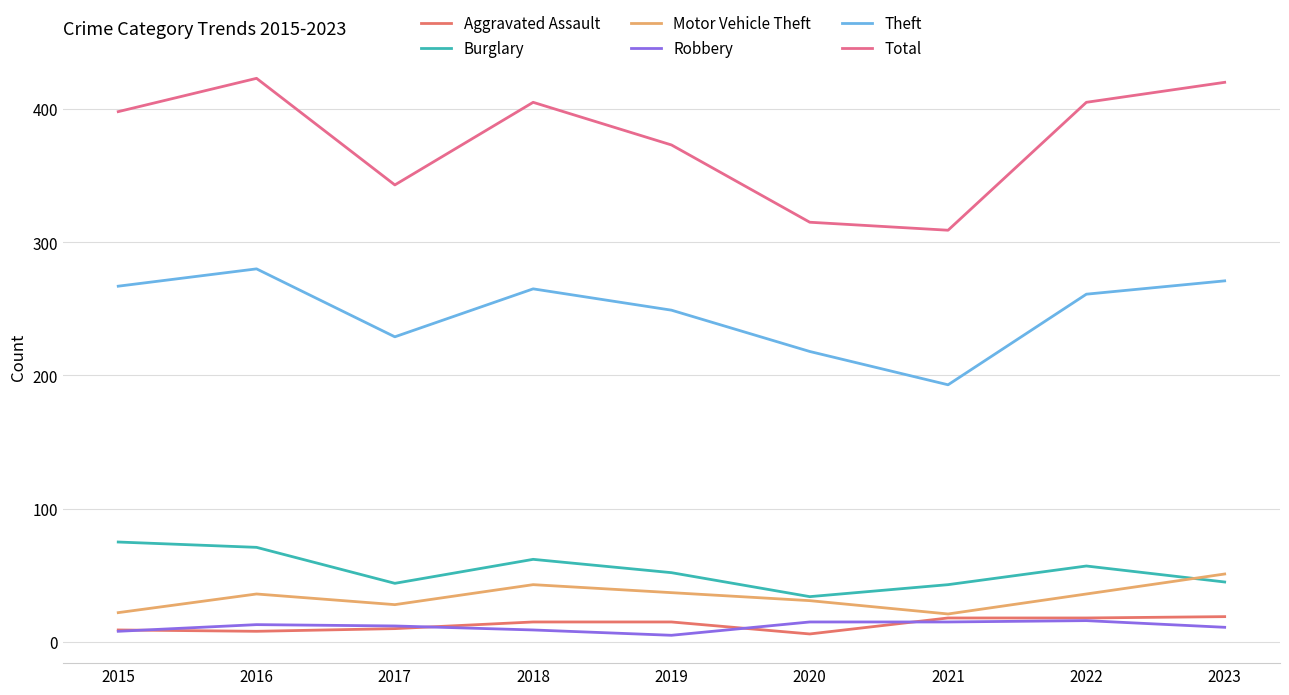

Which category has the highest value in the Motor Vehicle Theft series?

2023